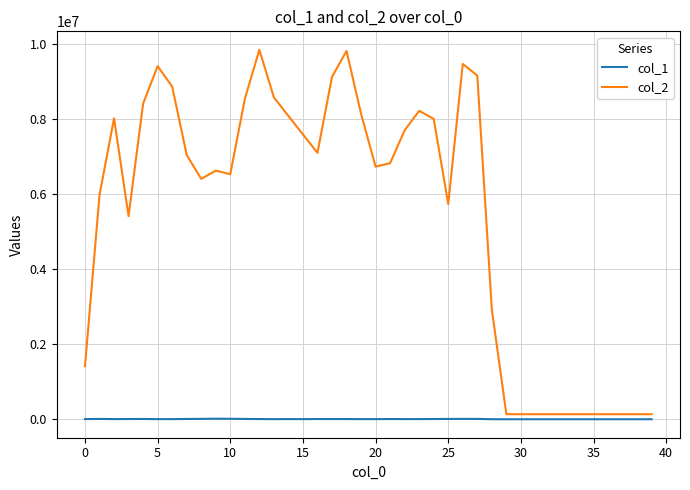

Which series has the largest range (max minus min)?

col_2